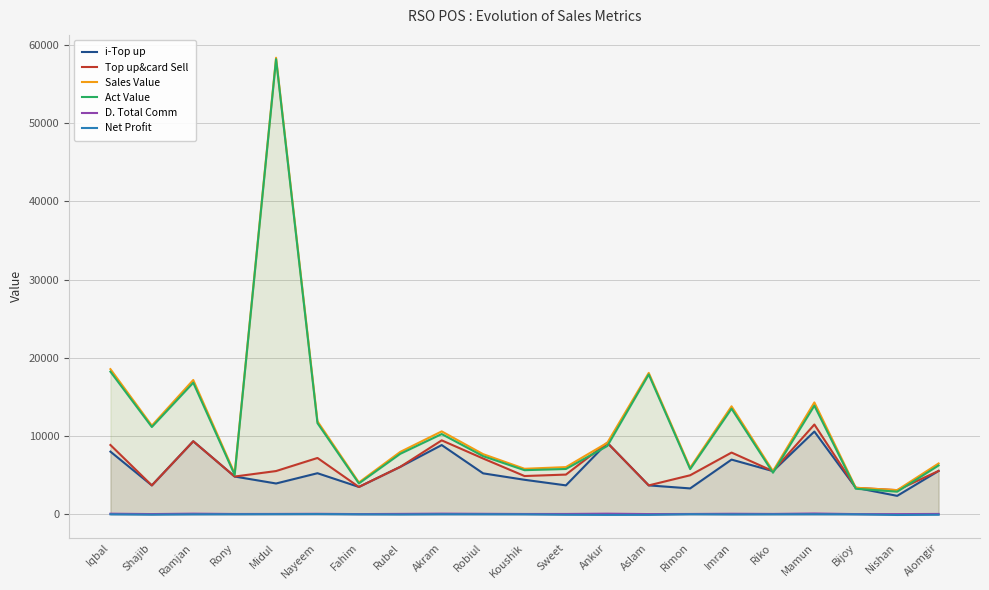

At which category is the sum across all series the highest?

Midul